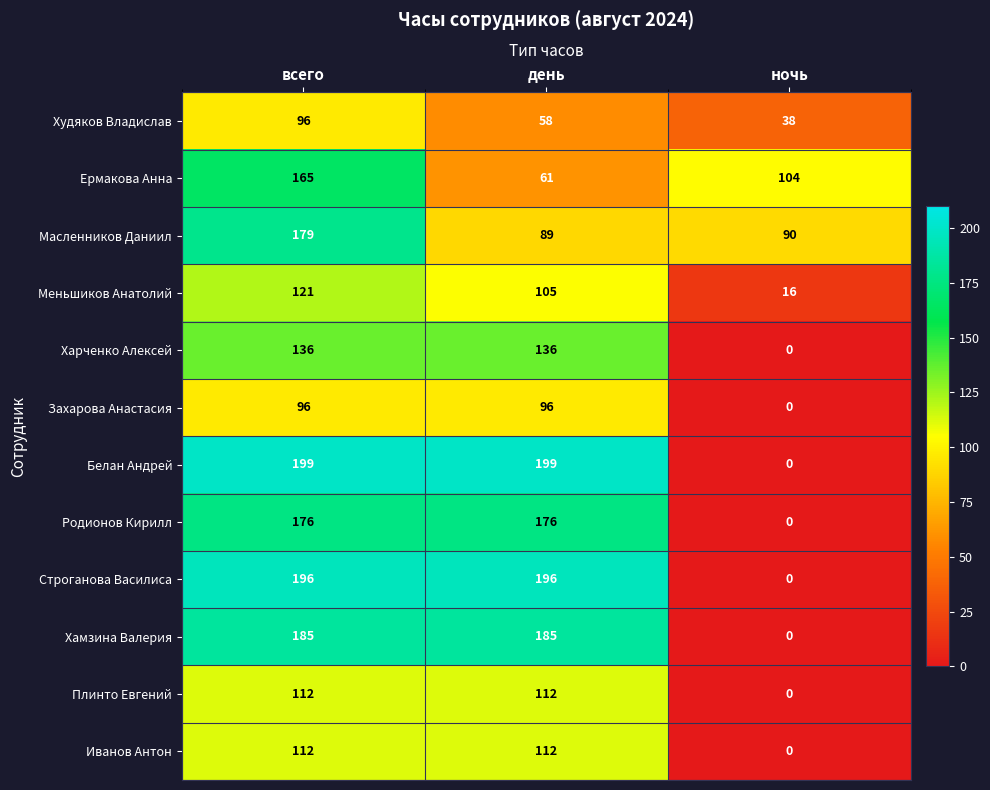

The Родионов Кирилл series shows 87 at ночь. True or false?

False